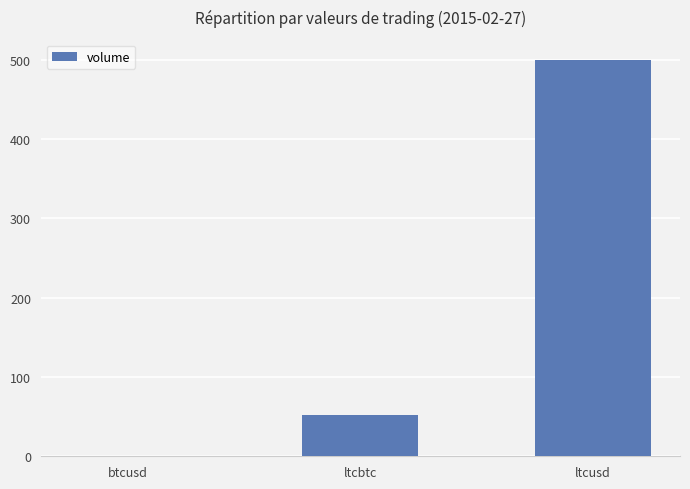

Between ltcusd and btcusd, which is larger?

ltcusd